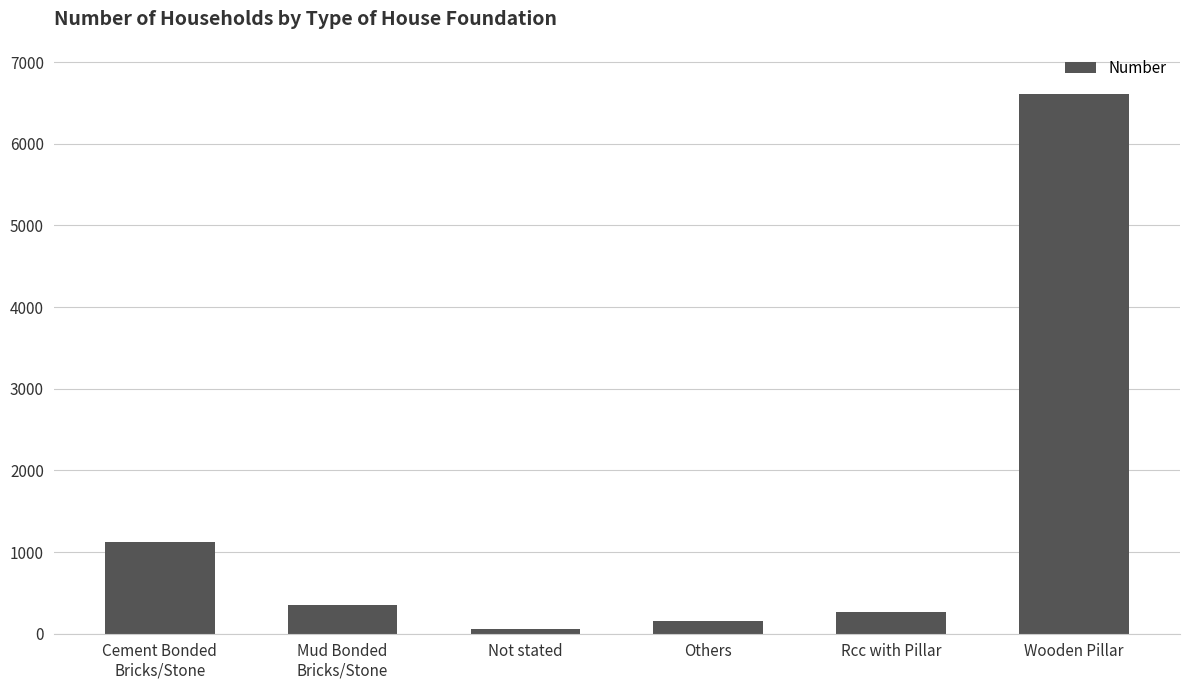

Count the number of data series in this chart.

1